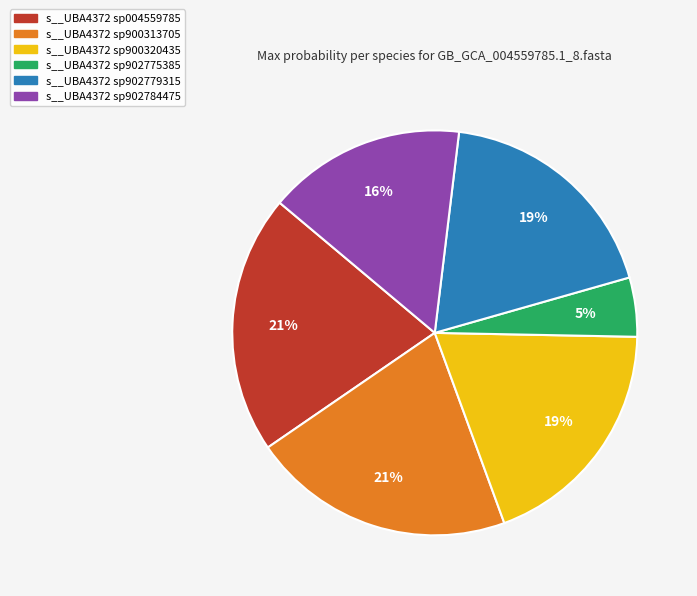

What is the smallest slice in the pie chart?

s__UBA4372 sp902775385